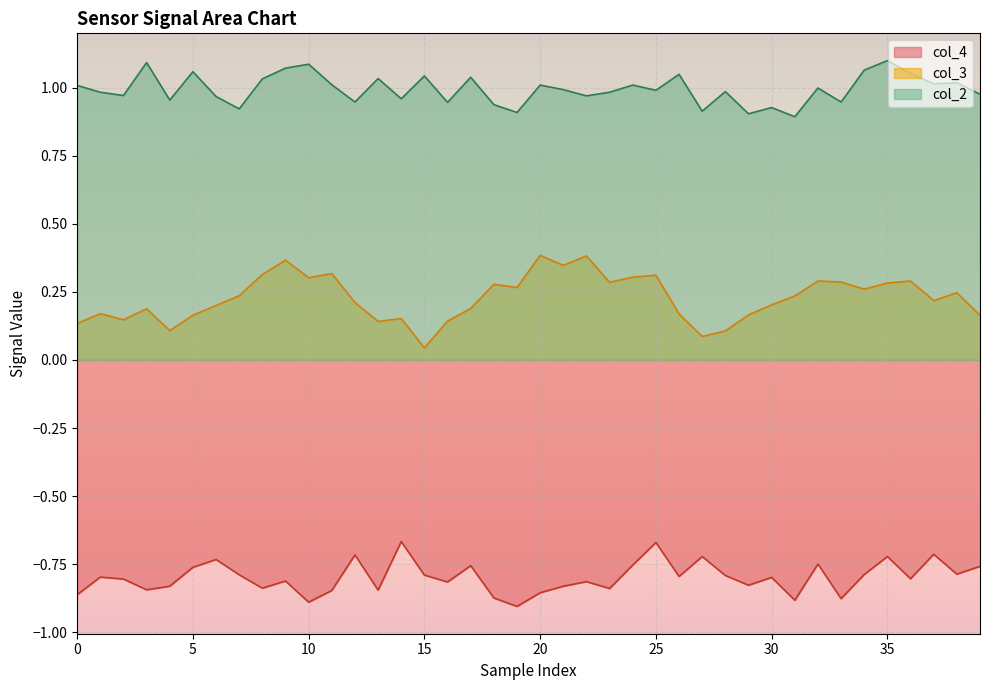

How many lines are shown in the chart?

3